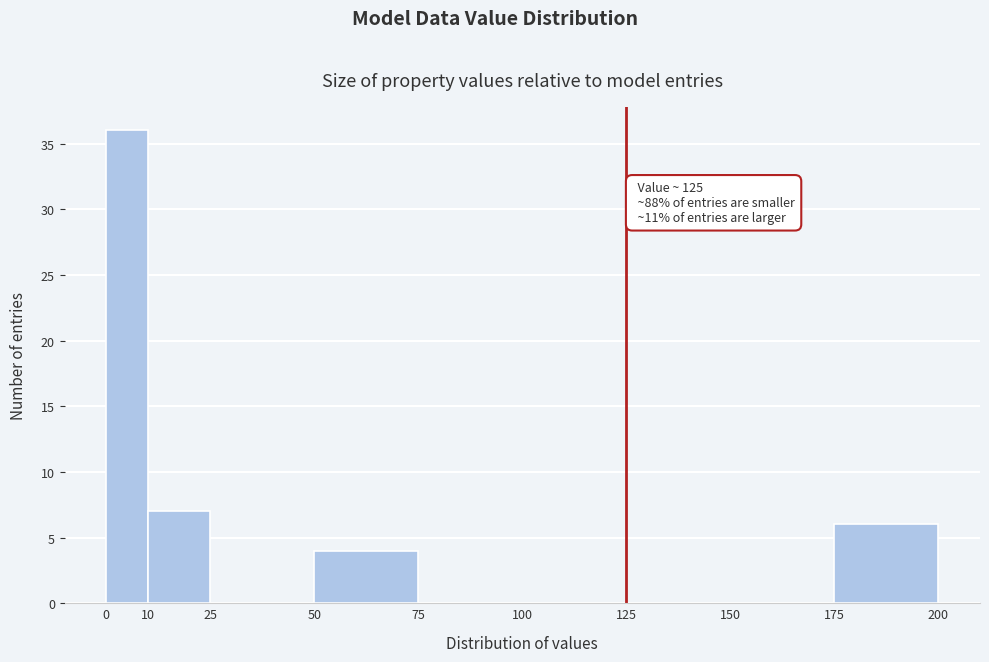

Over which range of the x-axis is the bar tallest?

0 to 10